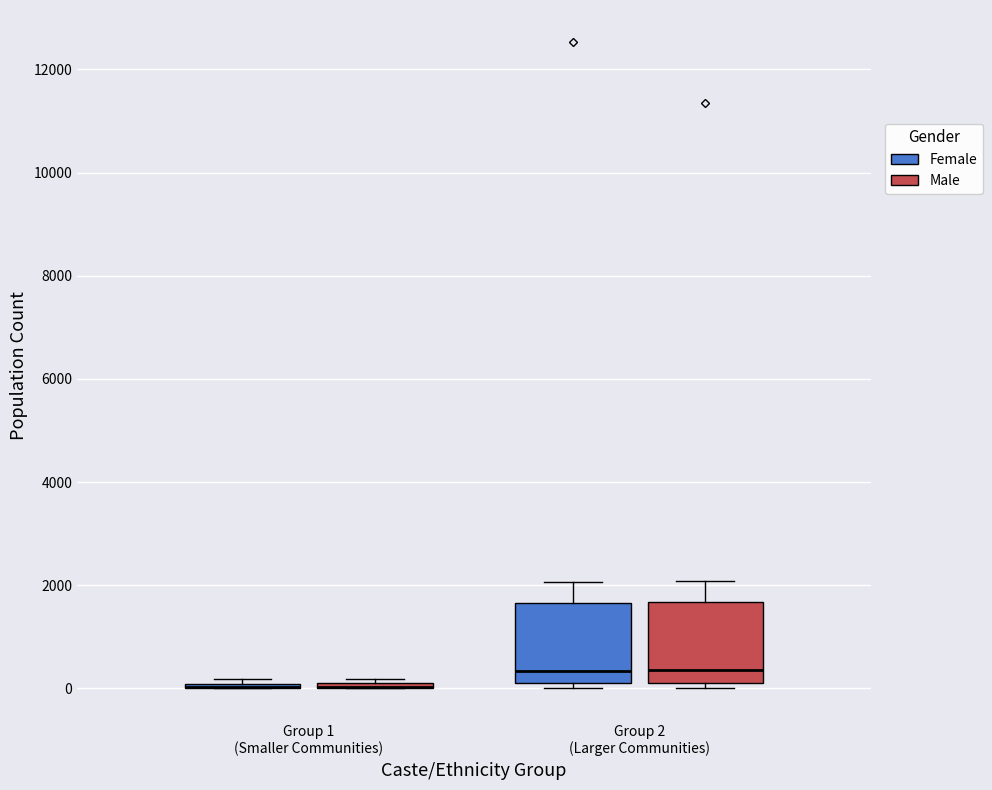

Where does the upper whisker of the box for Group 2 (Larger Communities) (Female) end on the y-axis? The values are not printed on the chart, so give them approximately, as read against the axis.

2000